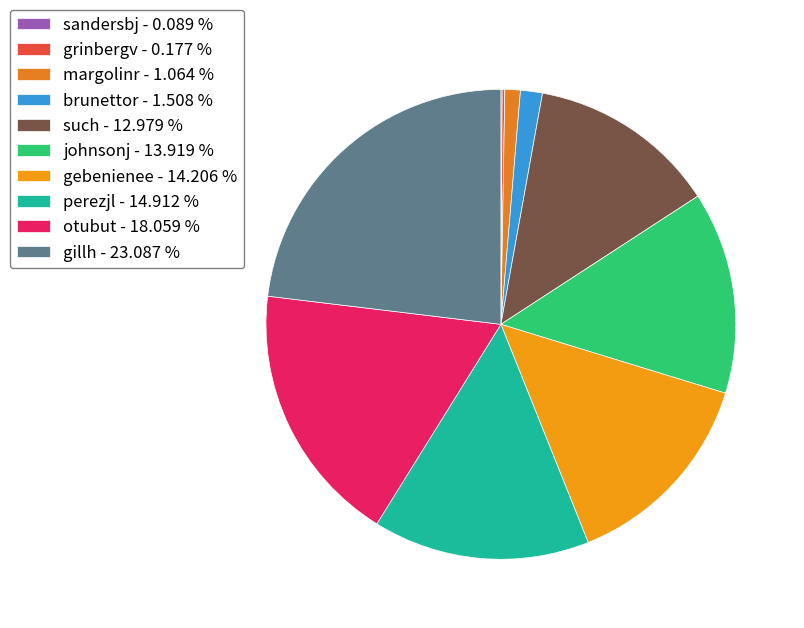

How much of the chart is everything except sandersbj?

99.9%